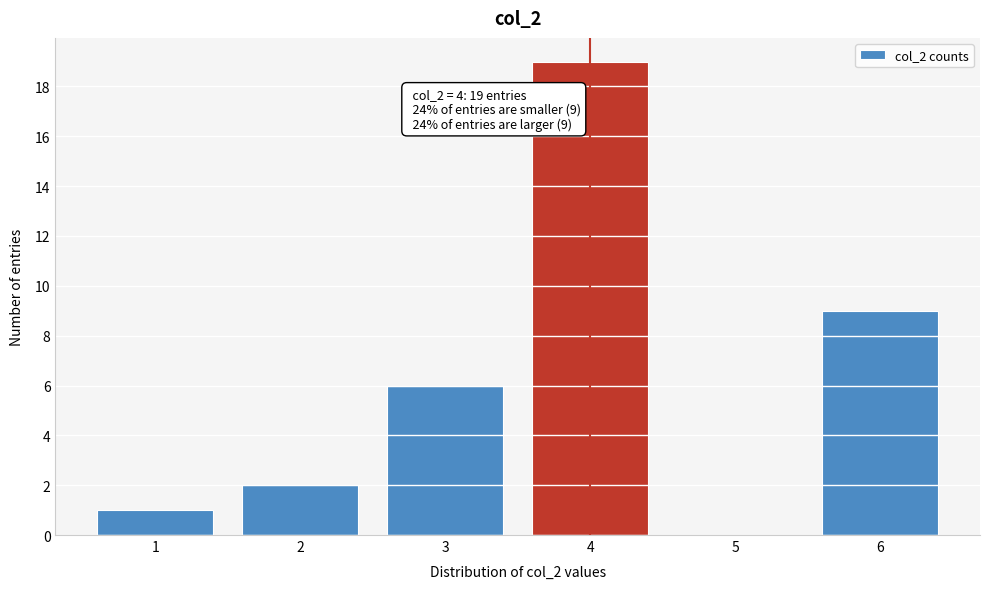

Which range on the x-axis has the tallest bar?

3.5 to 4.5